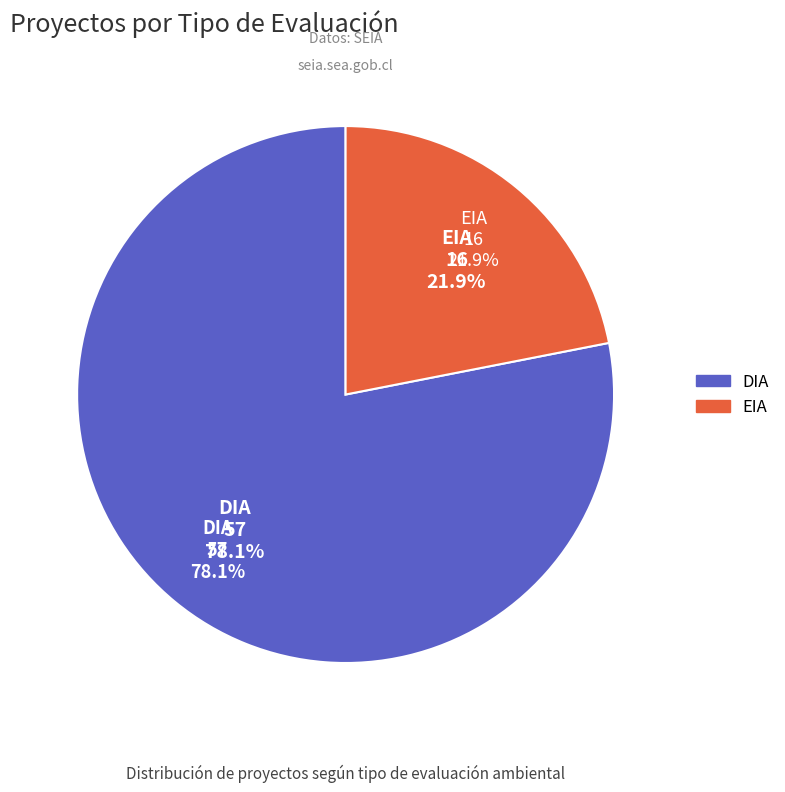

To the nearest percent, what is the average slice percentage?

50%